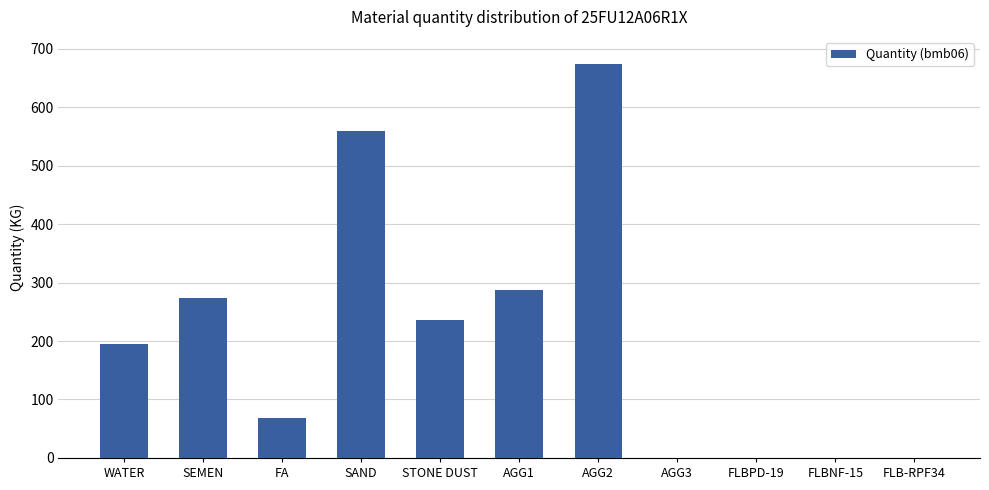

Which category has the highest value across all series?

AGG2